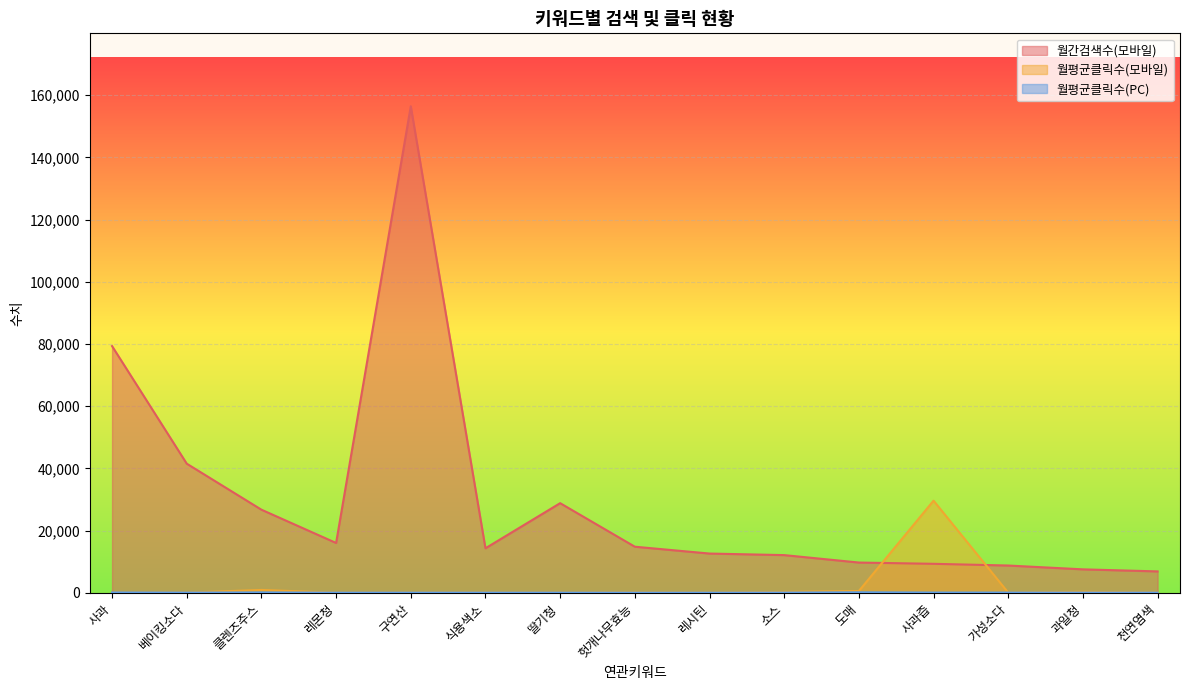

Which label corresponds to the smallest value in the chart?

헛개나무효능